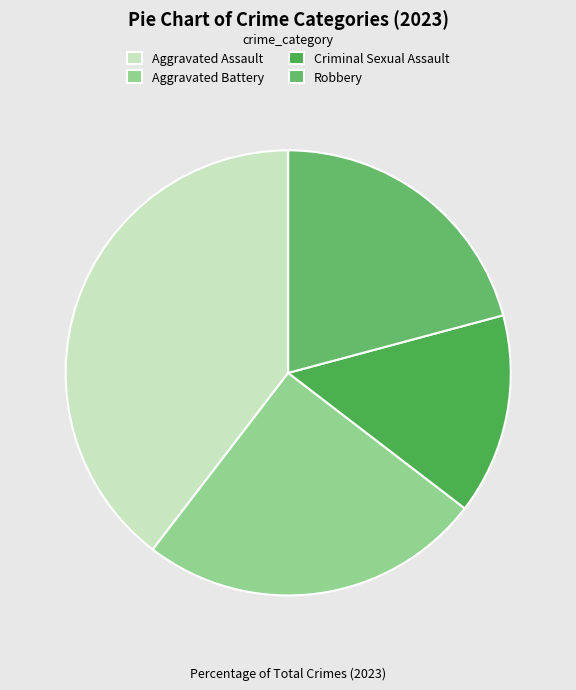

Approximately how many times larger is the value at Aggravated Assault compared to Aggravated Battery?

1.6